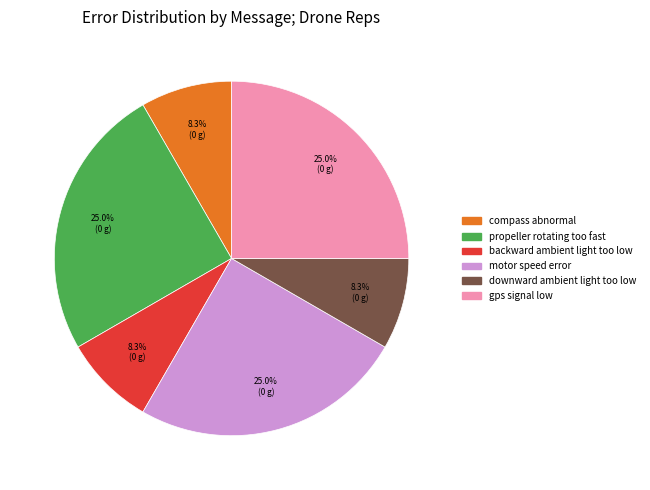

The gps signal low slice represents 18% of the pie. True or false?

False